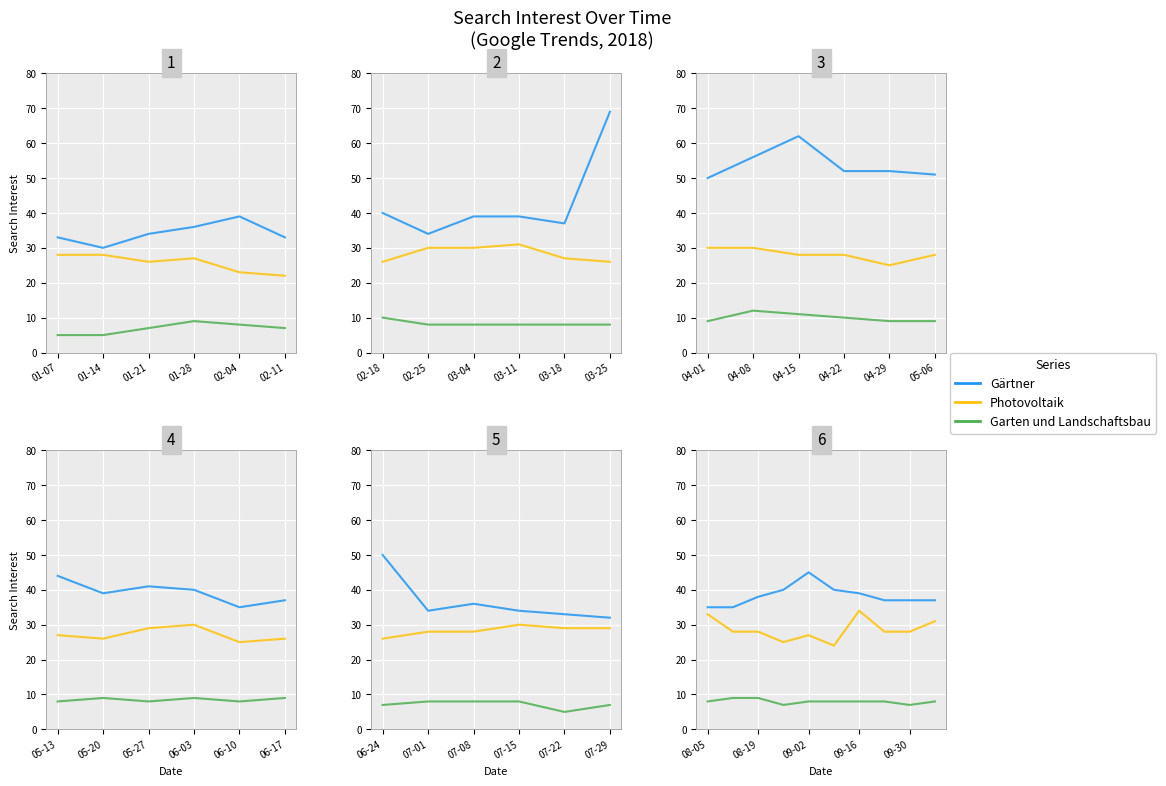

What is the difference between the Photovoltaik values at 02-11 and 01-21?

4